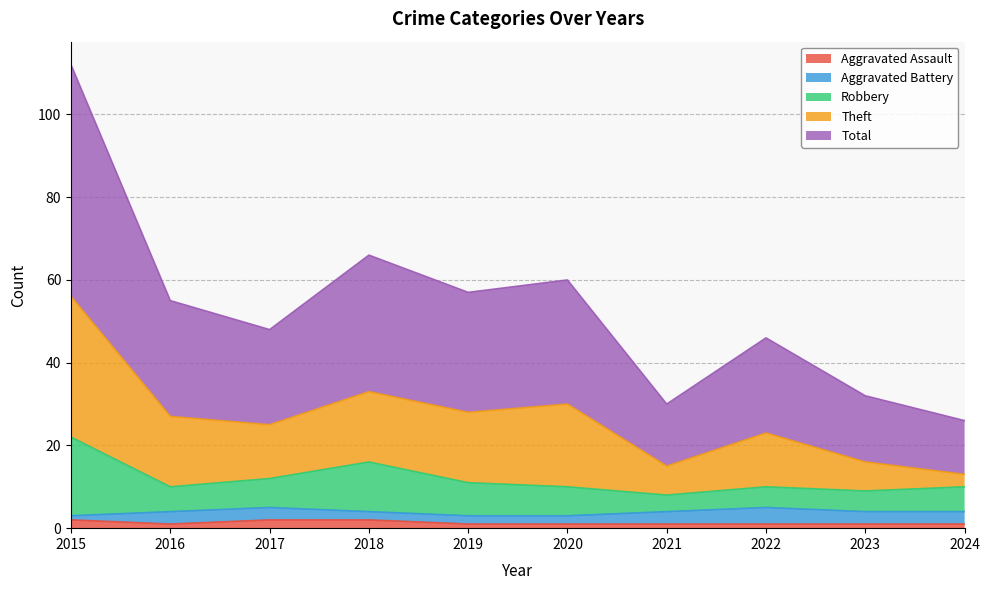

What are all the series names shown in the legend?

Aggravated Assault, Aggravated Battery, Robbery, Theft, Total